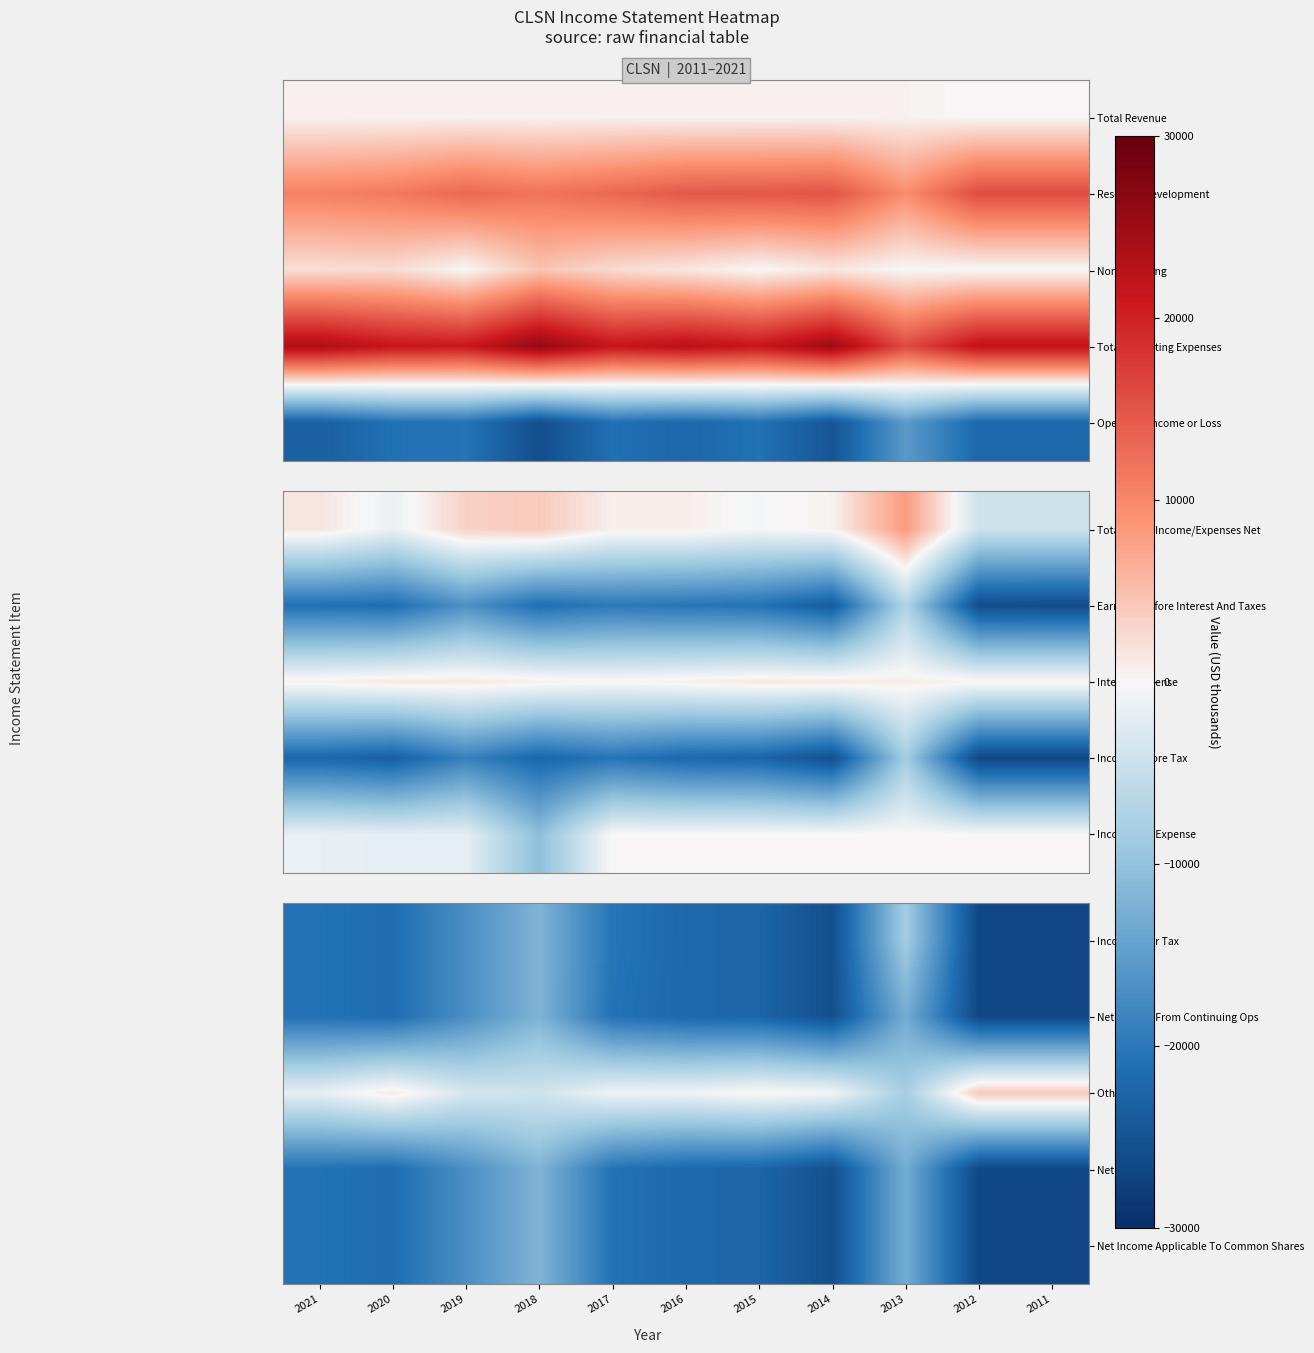

Rank the series by their maximum value, from lowest to highest.

Net Income From Continuing Ops, Net Income, Net Income Applicable To Common Shares, Income After Tax, Other Items